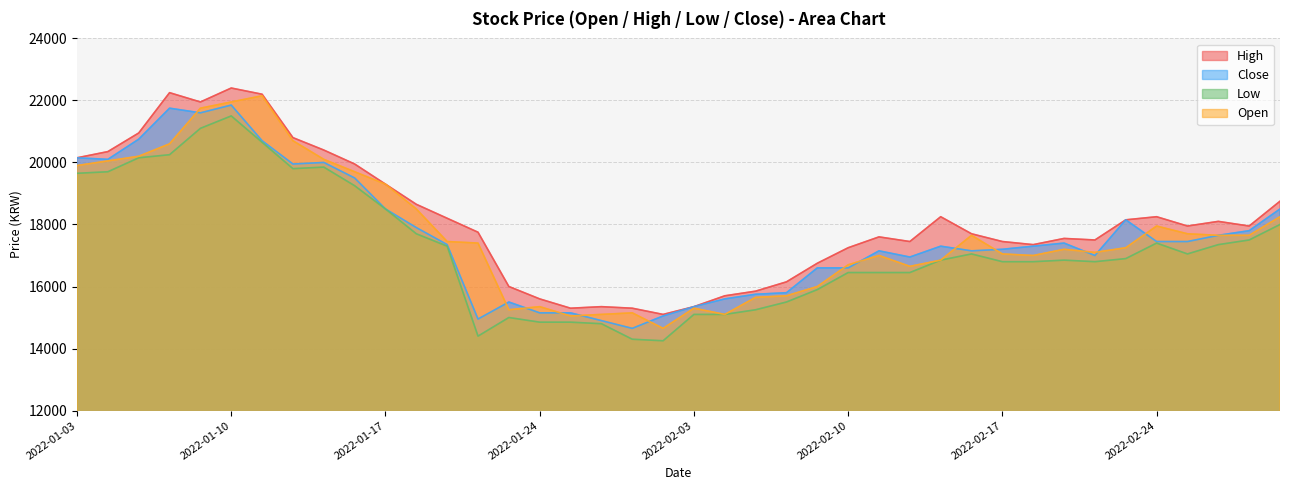

What is the sum of all High values?

725000